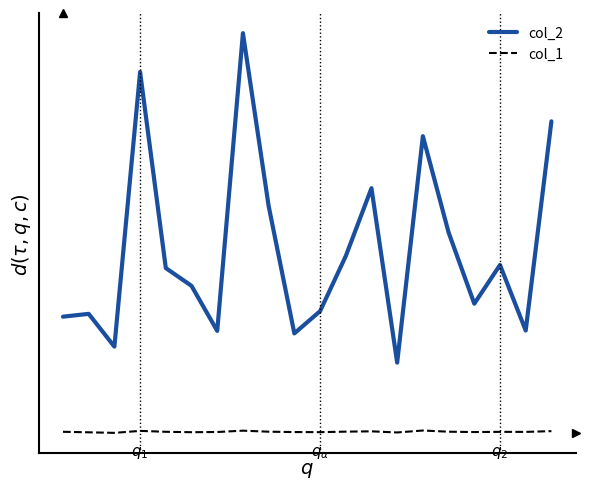

Rank the series by their average value, from highest to lowest.

col_2, col_1